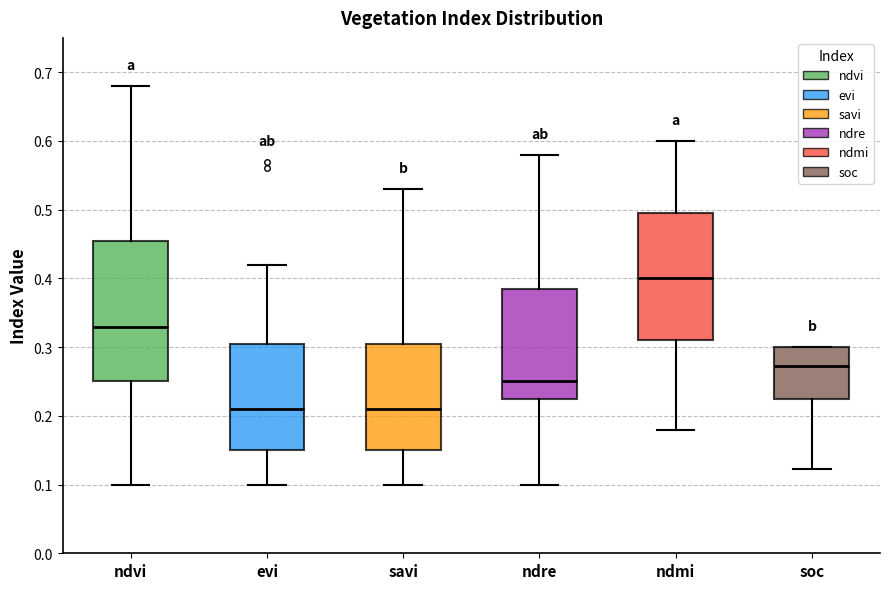

Which box's median line is the highest?

ndmi